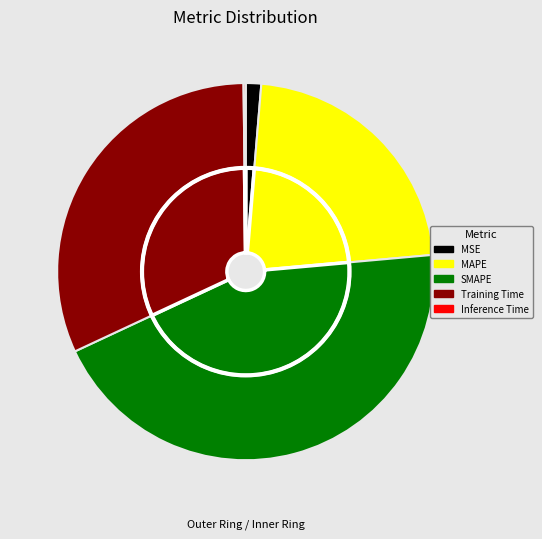

What is the change in value from MAPE to Inference Time?

-1.0